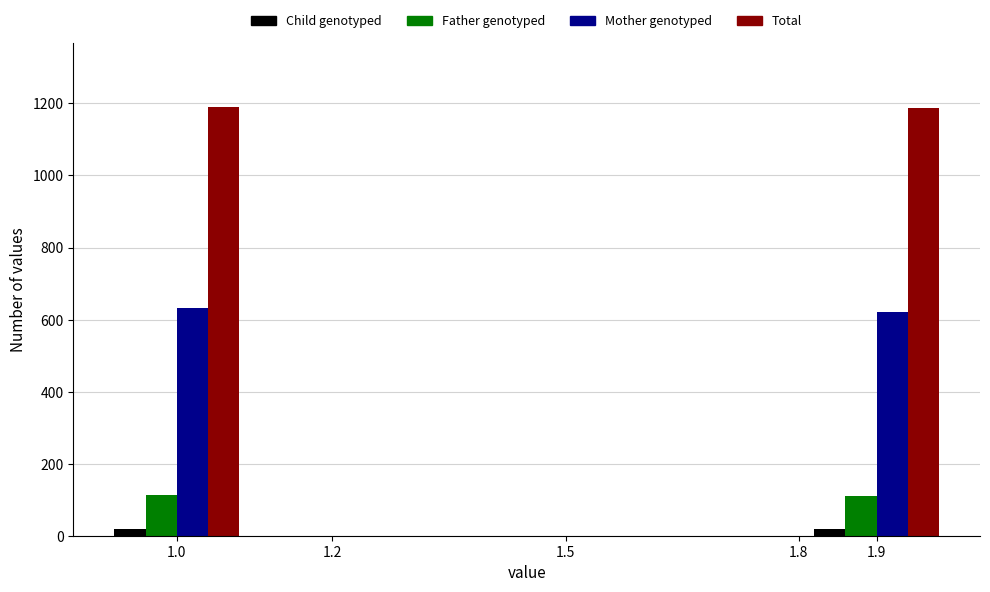

The value of Father genotyped at 1.0 is 32. True or false?

False